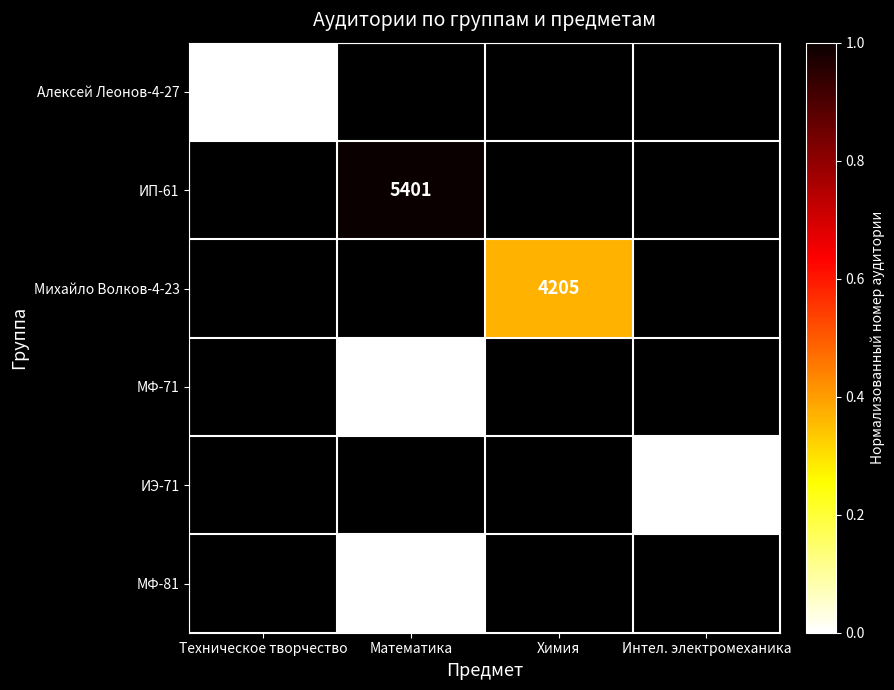

Is the value of Михайло Волков-4-23 at Интел. электромеханика greater than the value of МФ-71 at Химия?

No